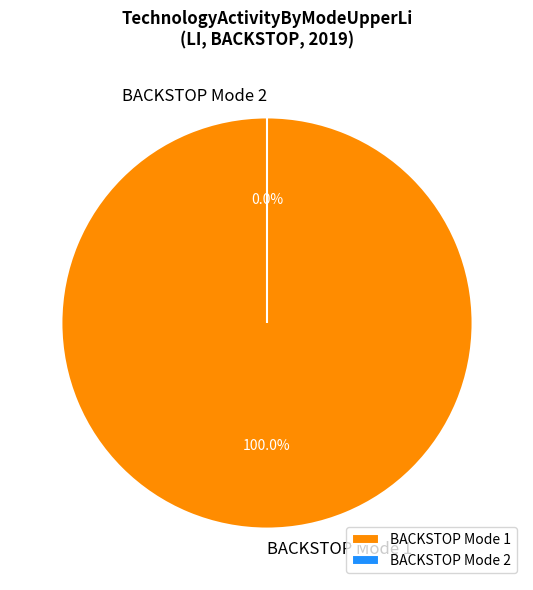

Rank the categories by value from highest to lowest.

BACKSTOP Mode 1, BACKSTOP Mode 2